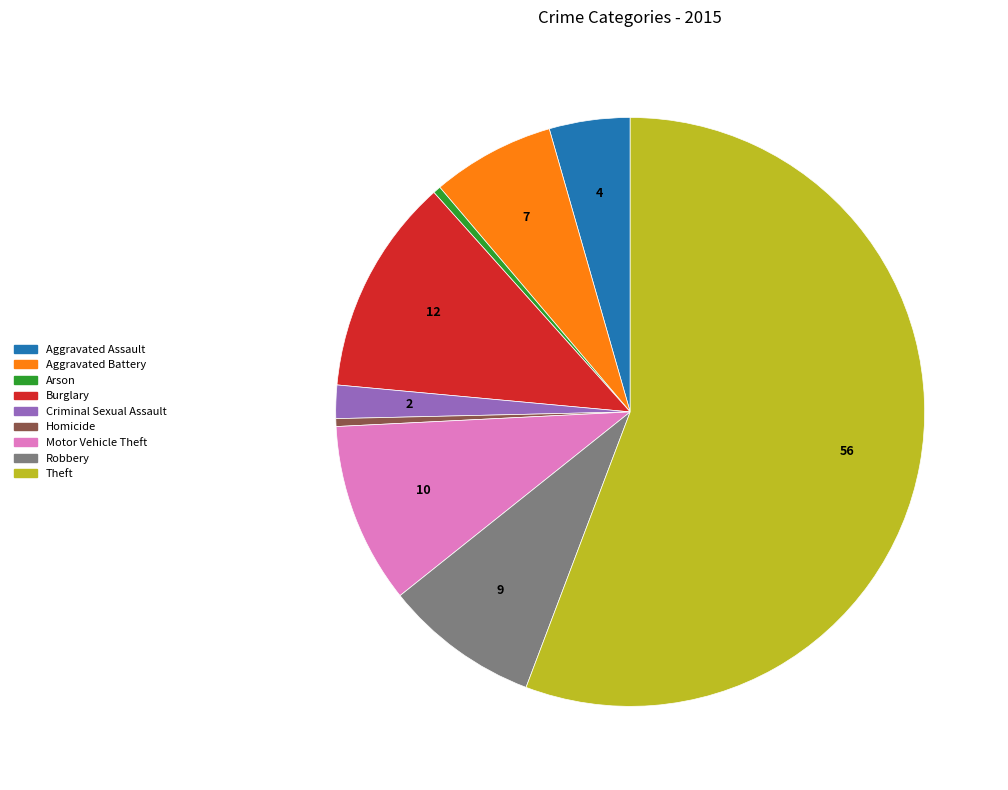

Is it true that Motor Vehicle Theft is 10% of the pie?

True